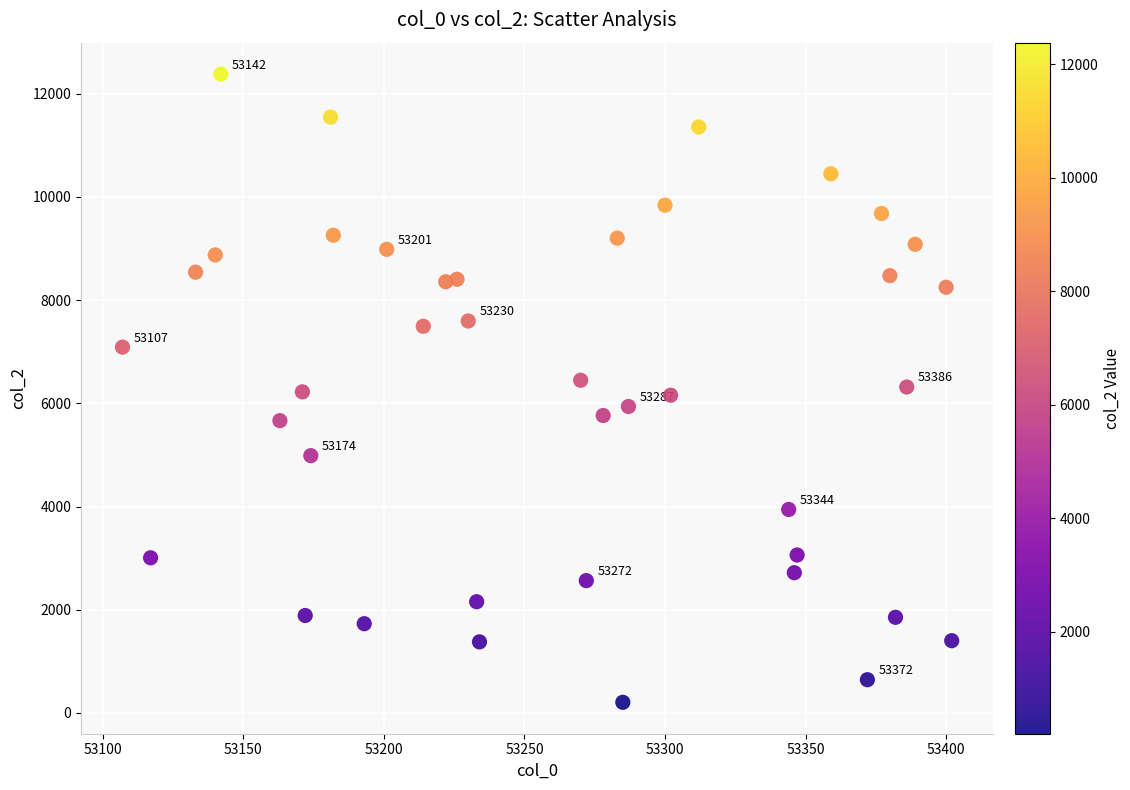

What is the range of X values (max minus min)?

295